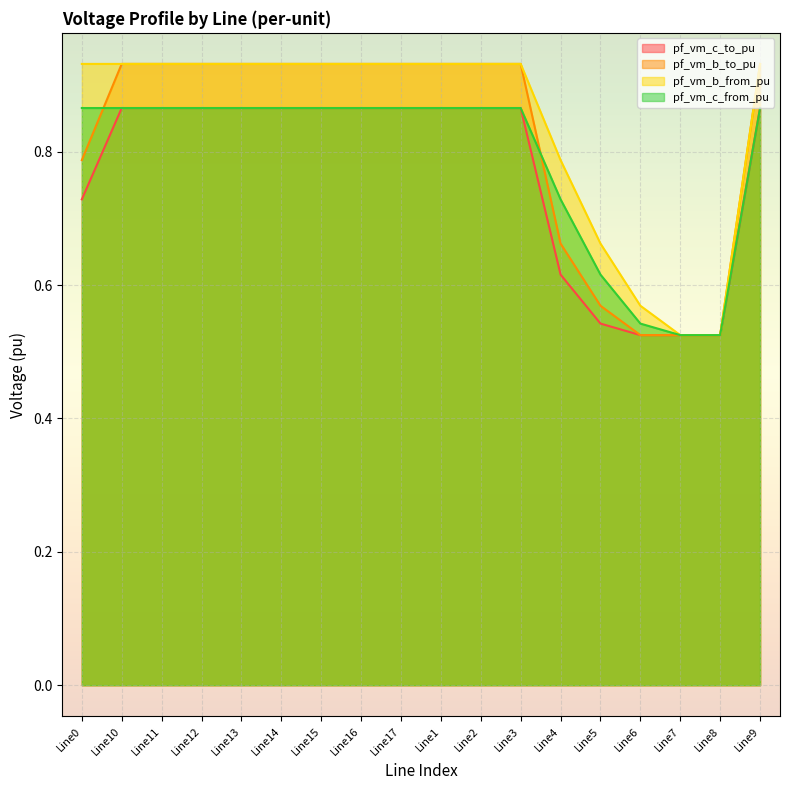

Does the chart display data point markers on the line(s)?

No